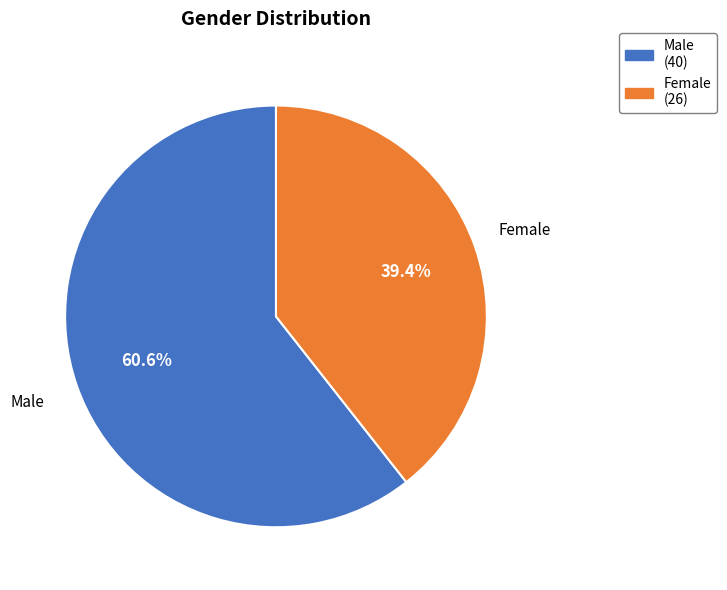

Is it true that Female is 30% of the pie?

False